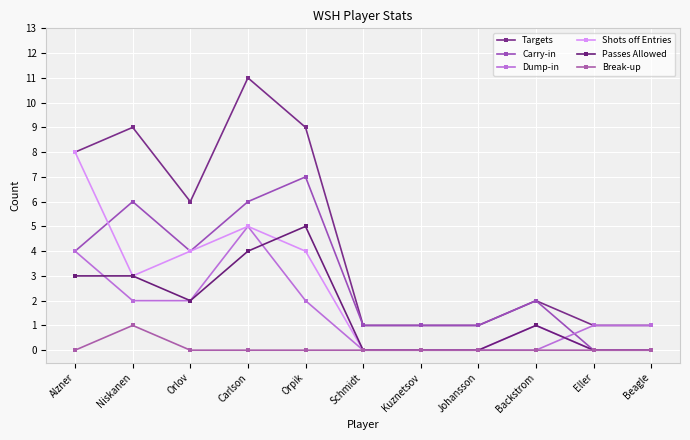

True or false: Break-up has more than 2 points higher than both neighbors.

False